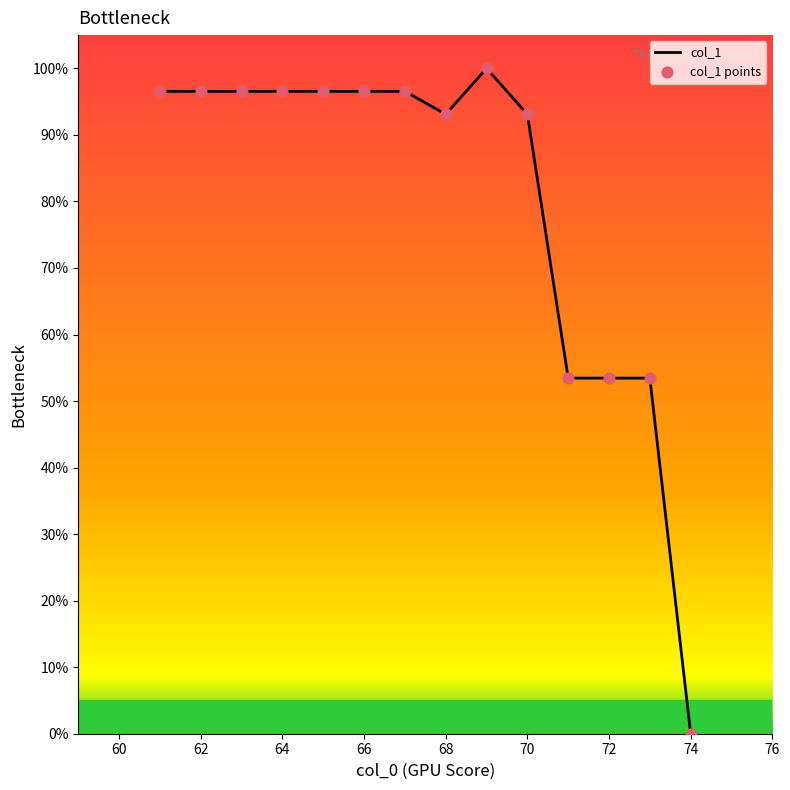

What is the maximum value shown in the chart?

100.0